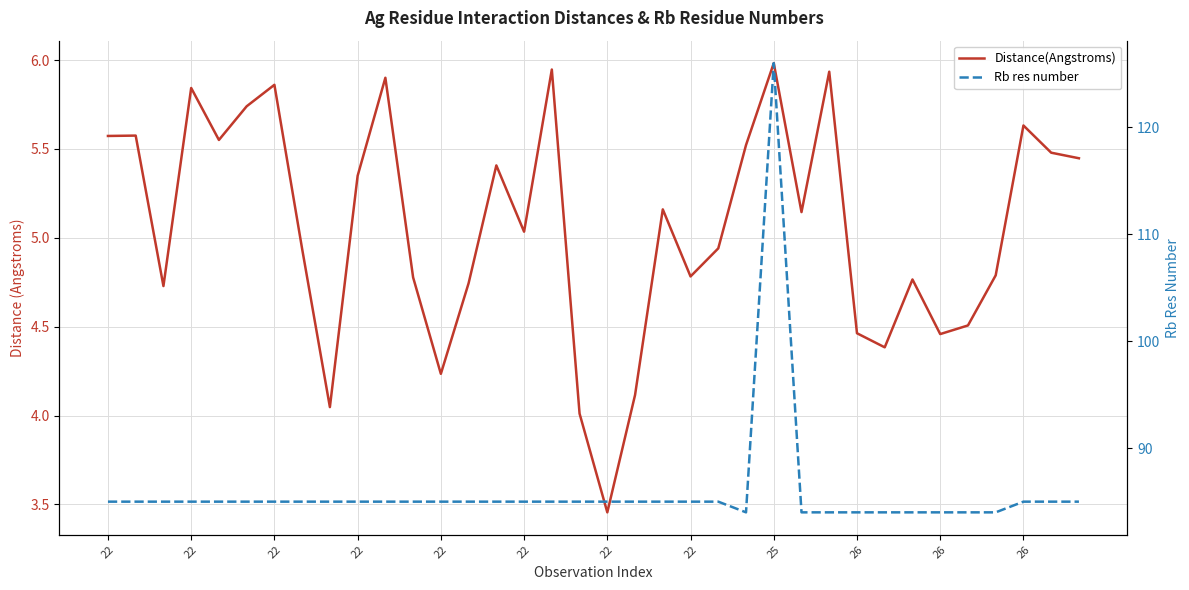

How many values in the Distance(Angstroms) series are below 5?

17